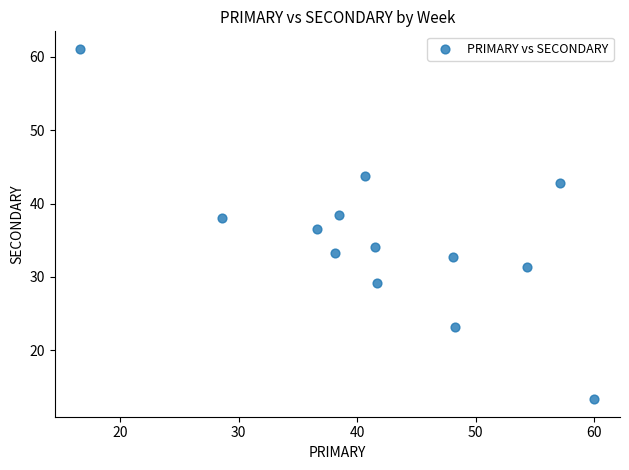

What is the range of Y values (max minus min)?

47.8